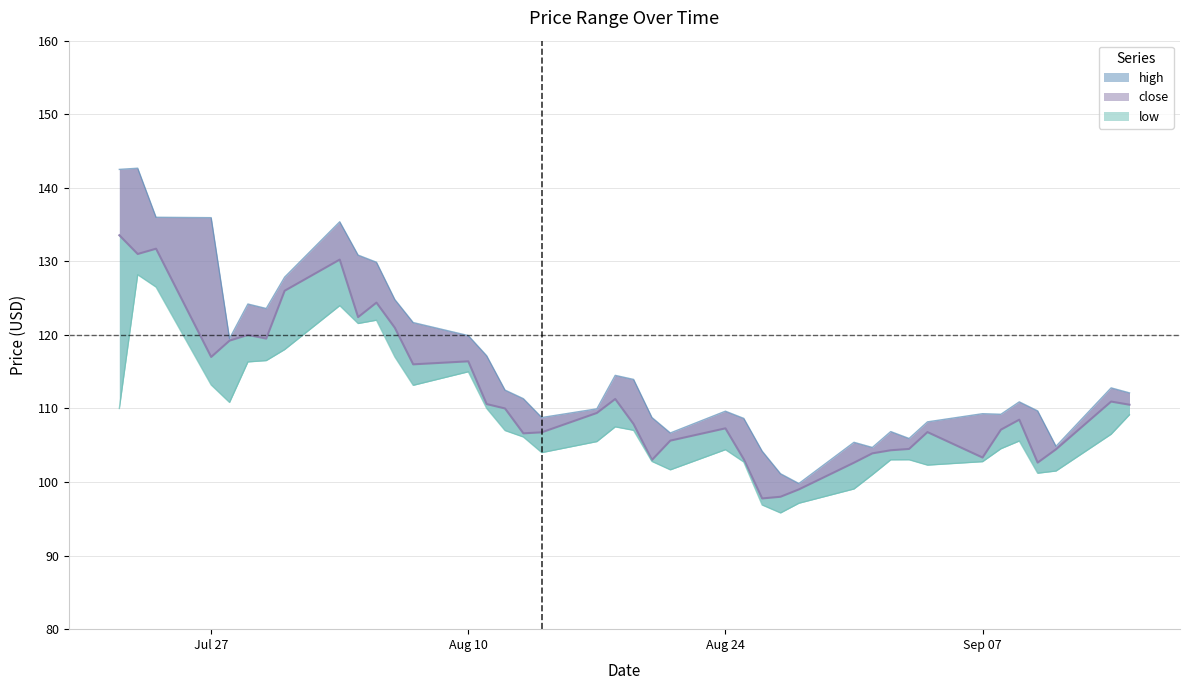

Is the value of low at 18 greater than the value of high at Aug 24?

No